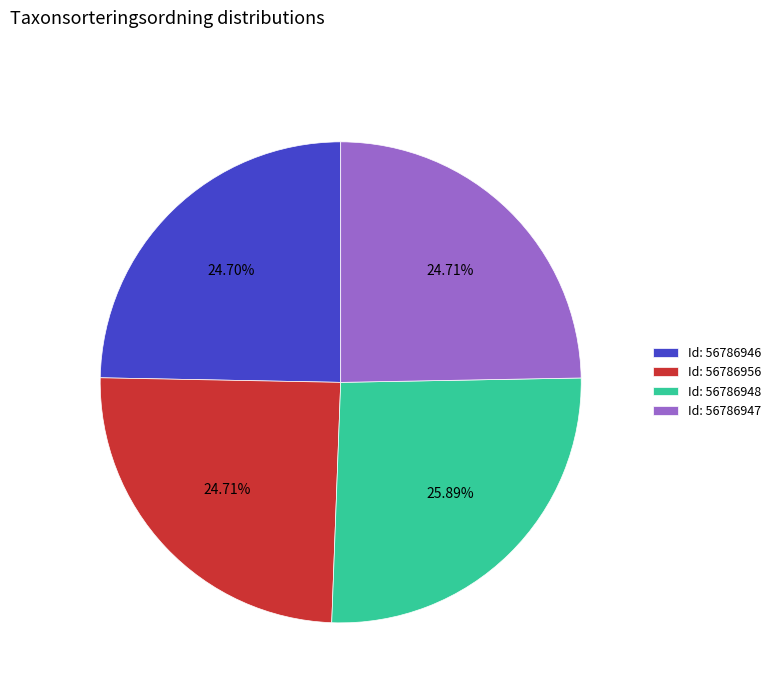

Is there a majority slice in this chart?

No